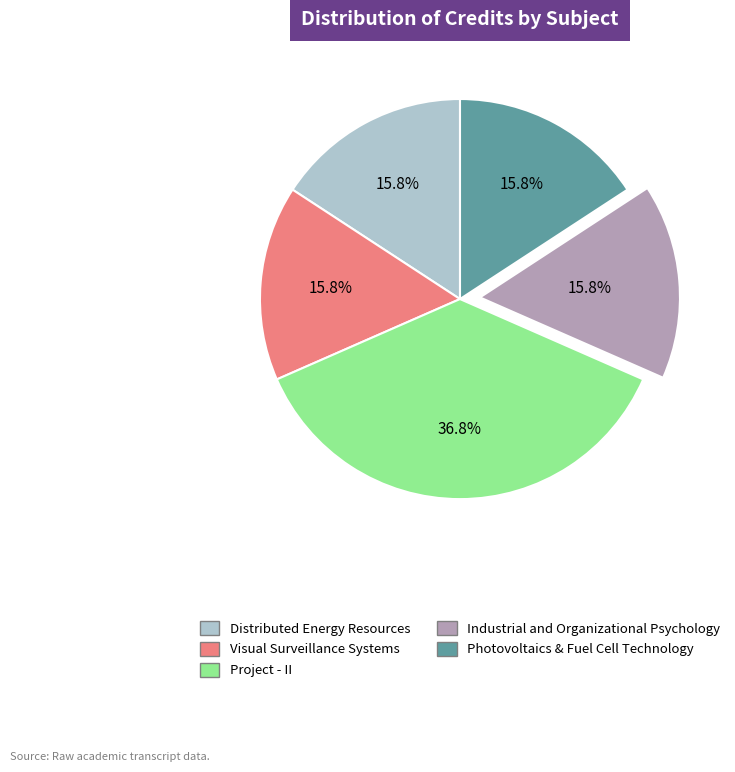

Count the number of slices in the pie.

5